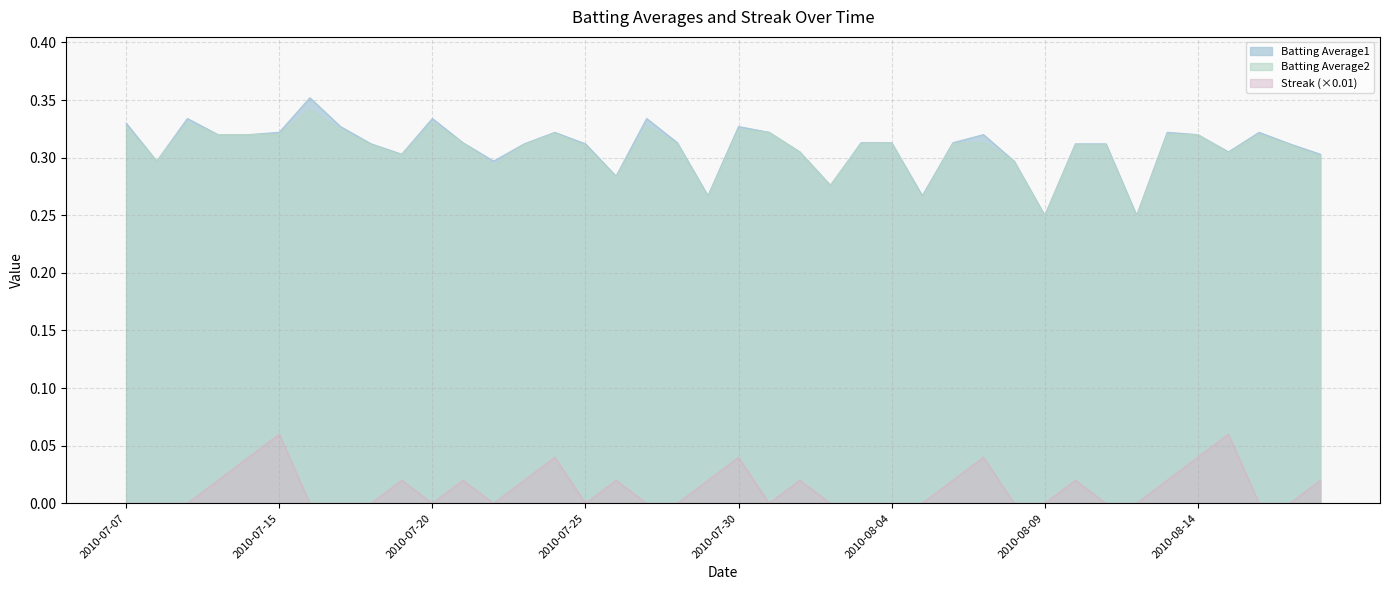

What are all the series names shown in the legend?

Batting Average1, Batting Average2, Streak (×0.01)